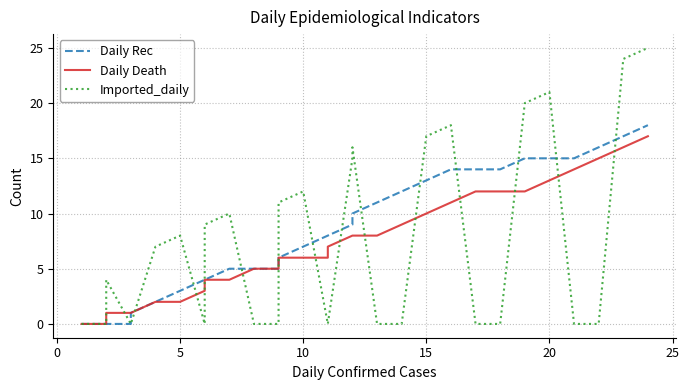

What are all the series names shown in the legend?

Daily Rec, Daily Death, Imported_daily